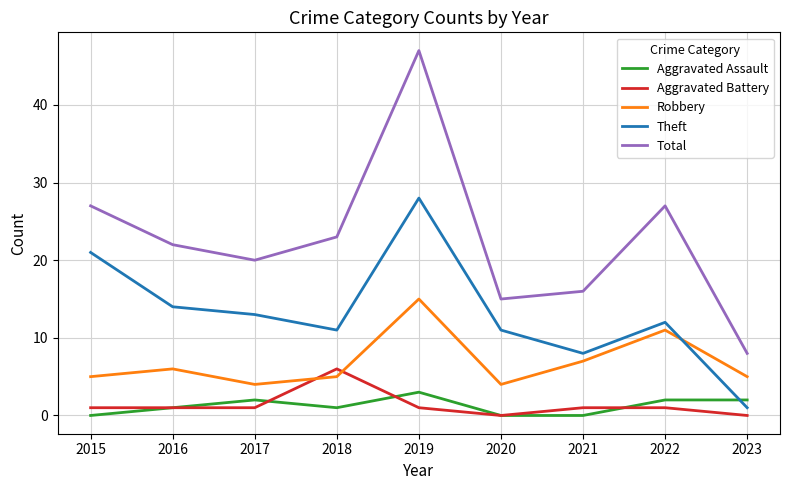

Is it true that Theft equals 12 at 2022?

True